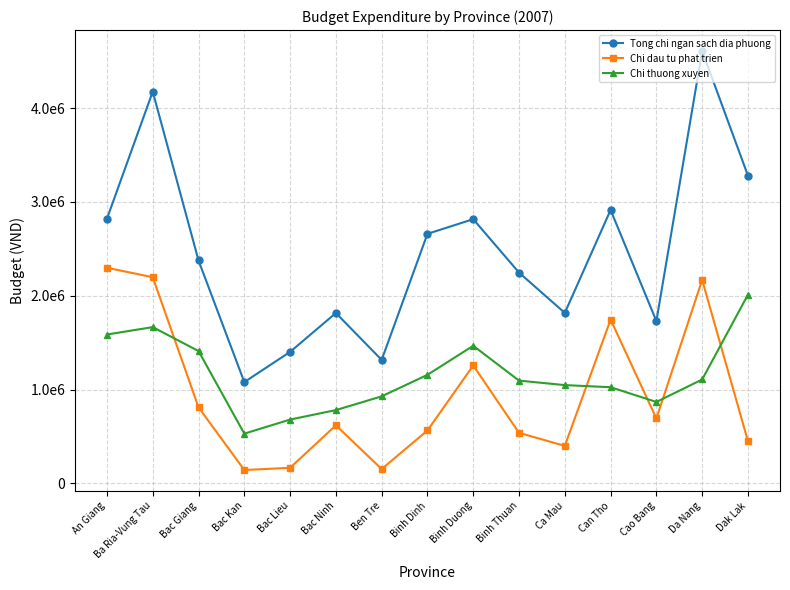

At which category is the sum across all series the highest?

Ba Ria-Vung Tau